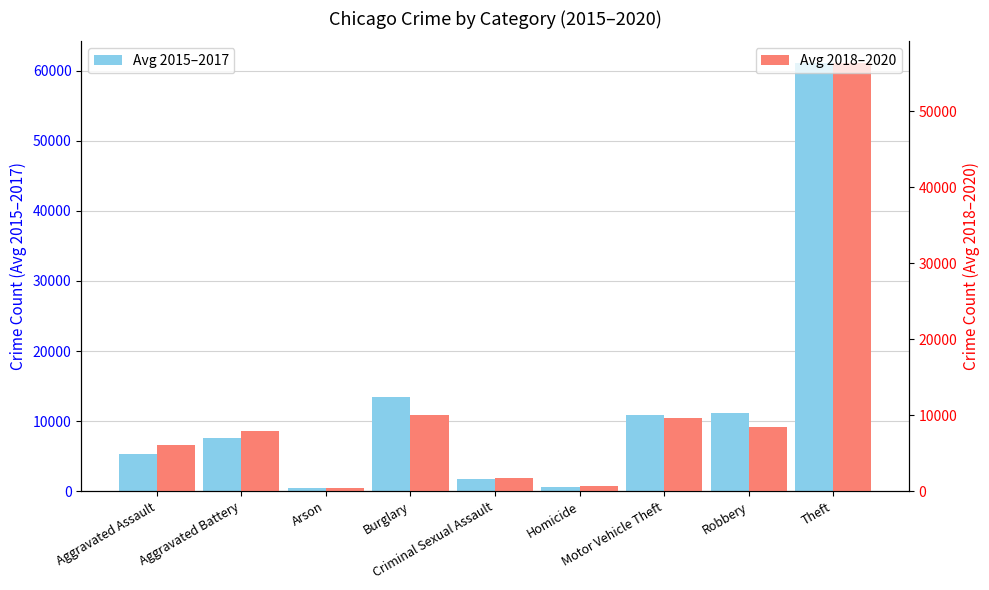

What is the value of the Avg 2015–2017 bar at the 8th from the left?

11159.3